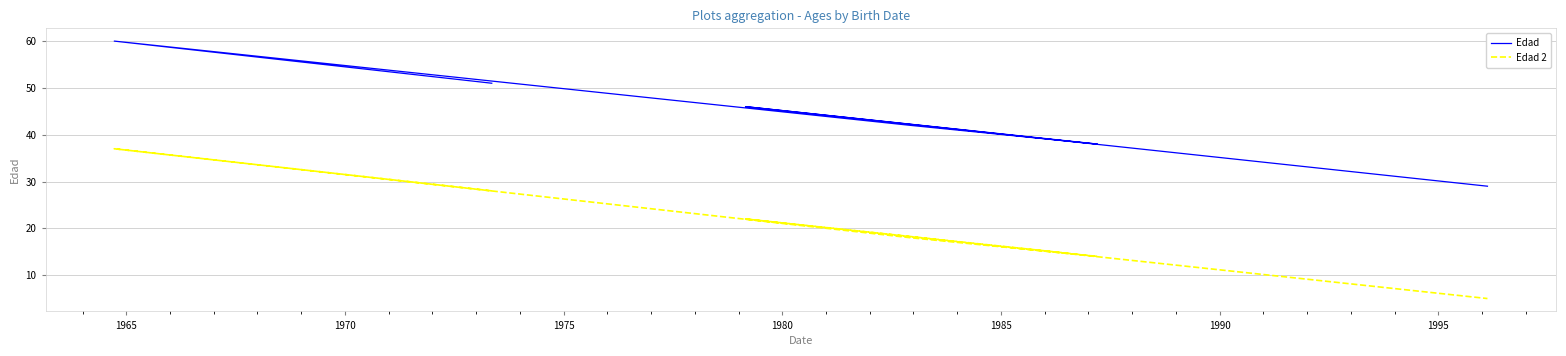

What is the minimum value shown in the chart?

5